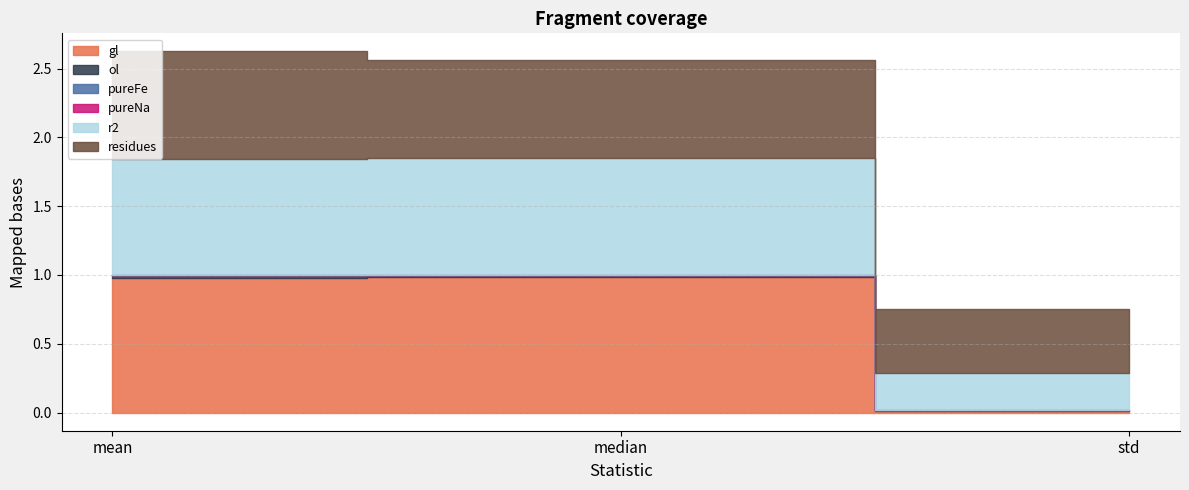

Rank the series at median from highest to lowest value.

gl, r2, residues, ol, pureNa, pureFe